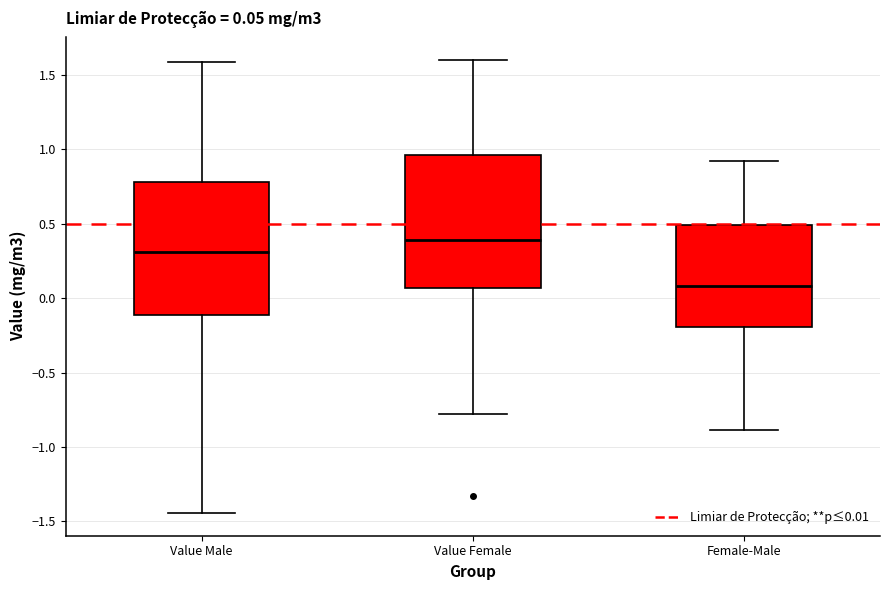

Which box has the highest median line?

Value Female